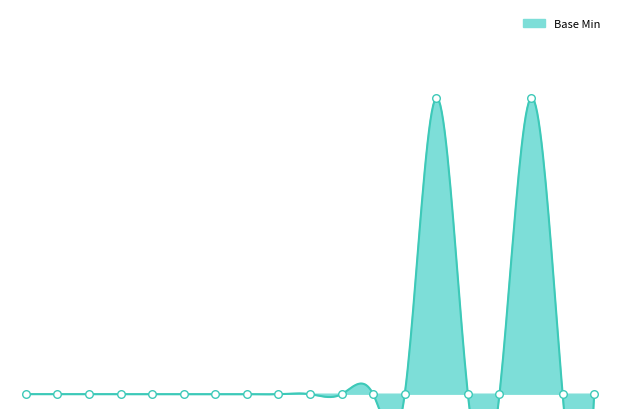

Which has a higher value, MedicationRequest.language or MedicationRequest.text?

MedicationRequest.language